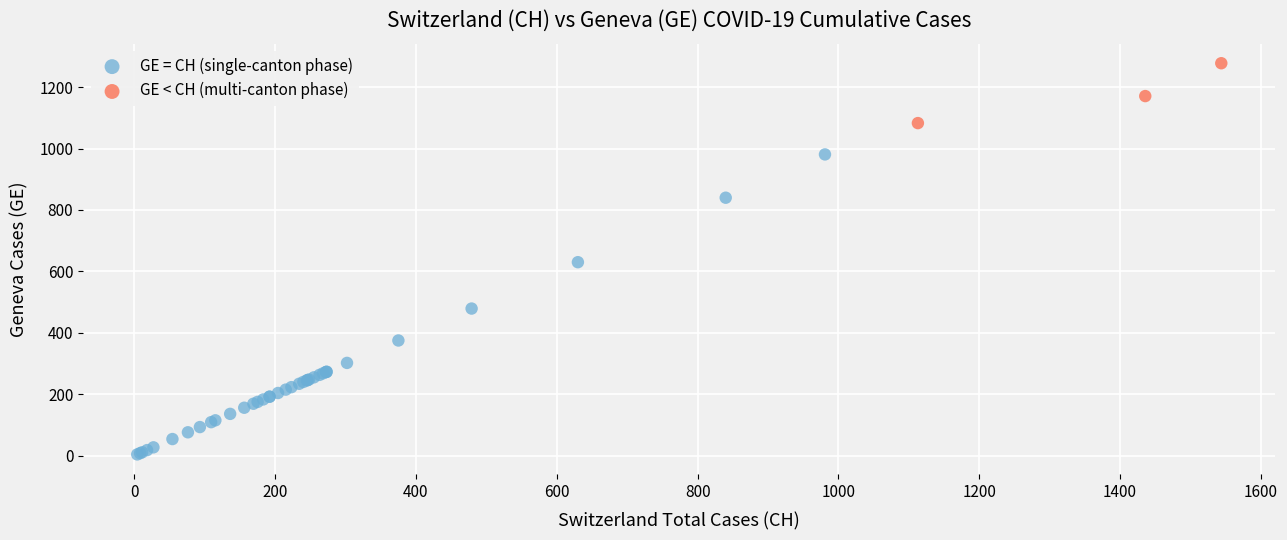

Which series has the widest spread of Y values?

GE = CH (single-canton phase)